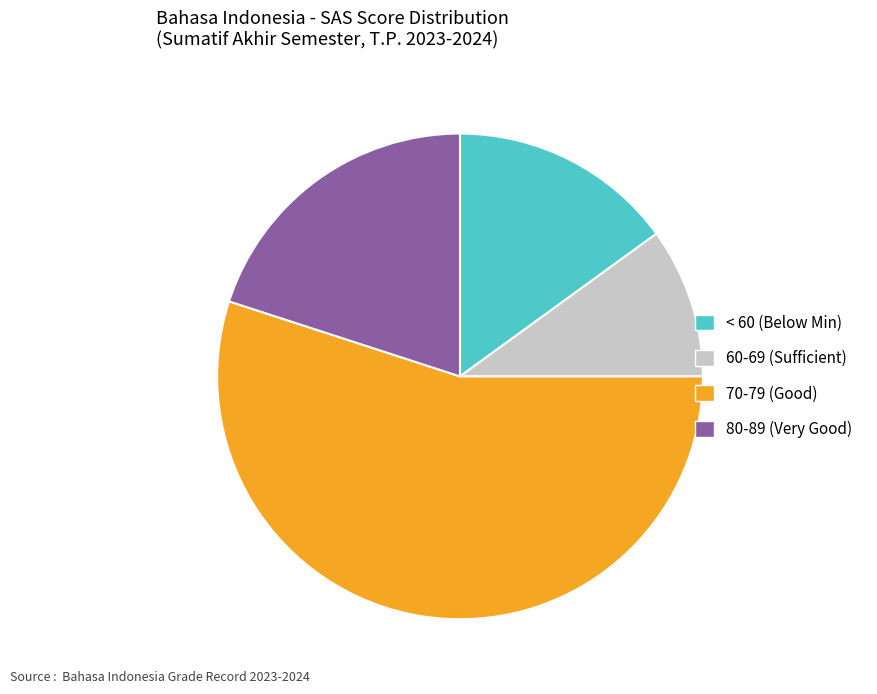

What is the smallest slice in the pie chart?

60-69 (Sufficient)